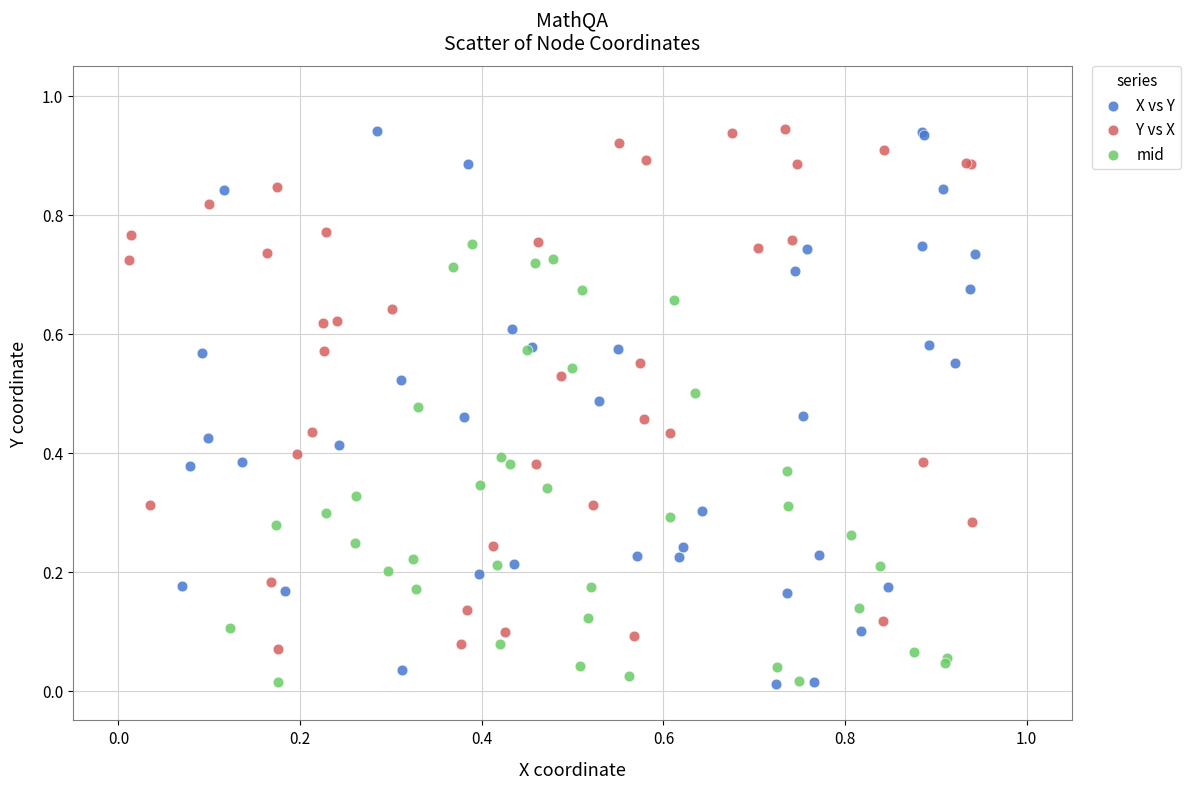

Which series has the widest spread of Y values?

X vs Y